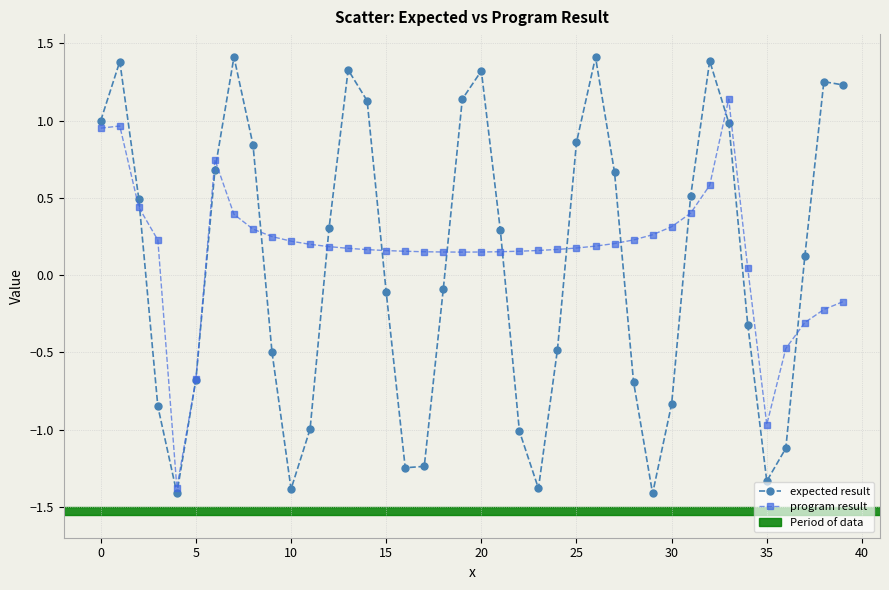

Which series has the largest range (max minus min)?

expected result